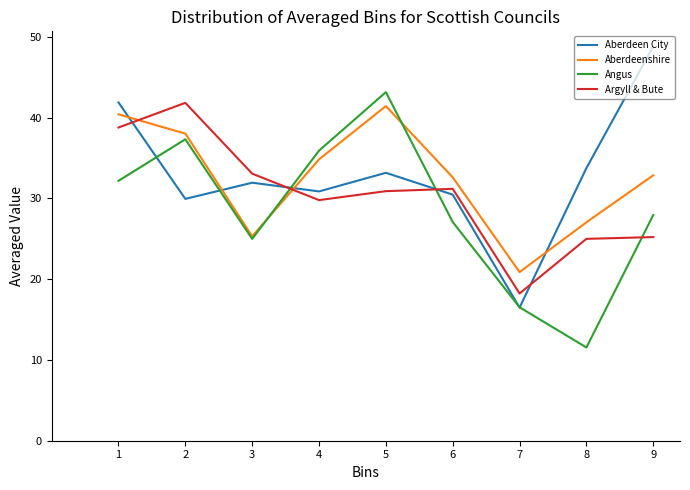

How many interior local peaks does the Angus series have?

2